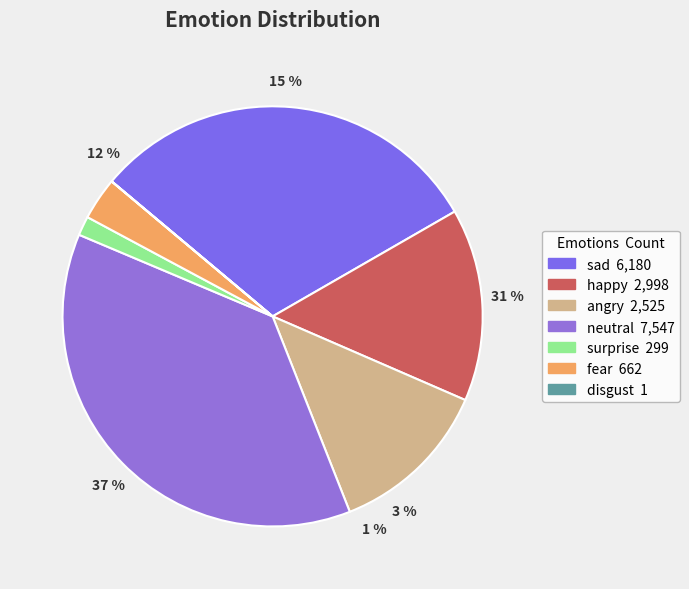

Rank the categories by value from highest to lowest.

neutral, sad, happy, angry, fear, surprise, disgust